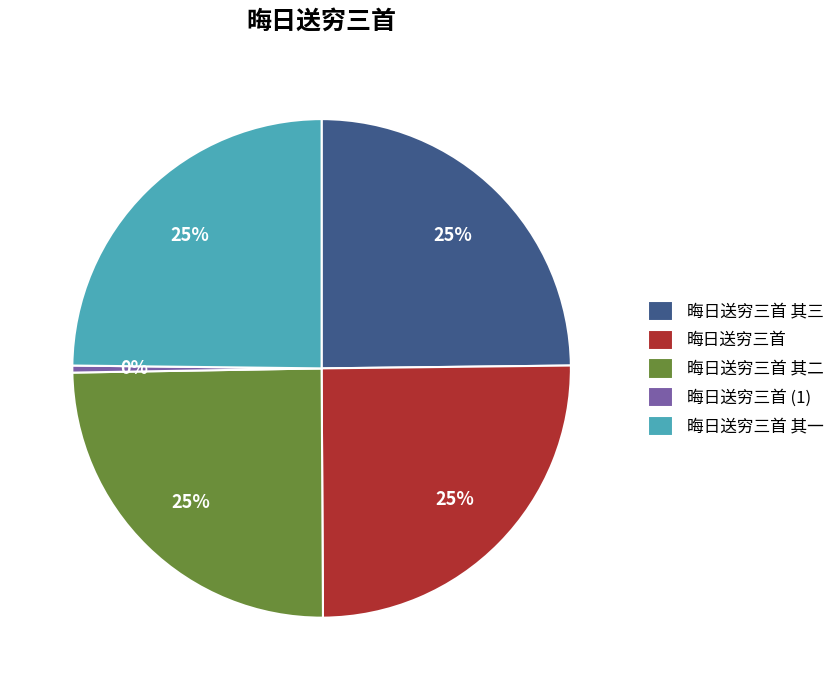

What is the ratio of the value at 晦日送穷三首 其一 to the value at 晦日送穷三首 其二?

1.0